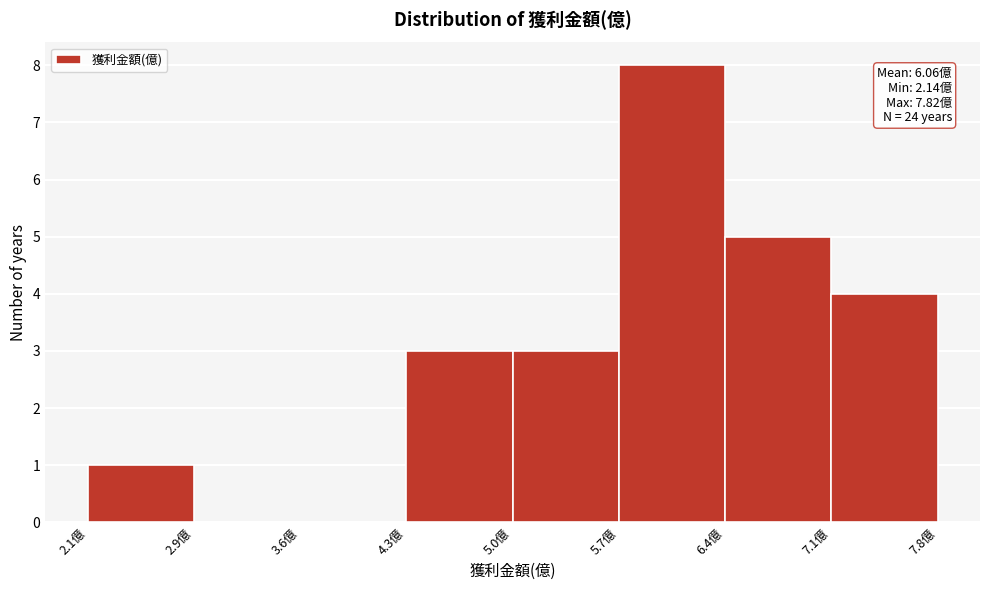

Which range on the x-axis has the tallest bar?

5.69 to 6.40